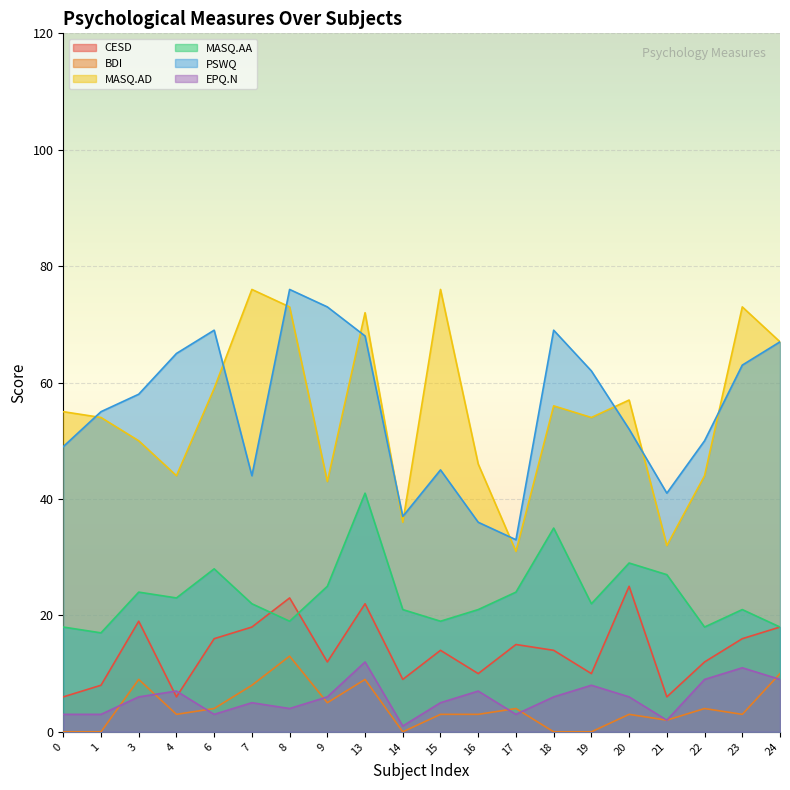

What is the sum of the EPQ.N values at 23 and 24?

20